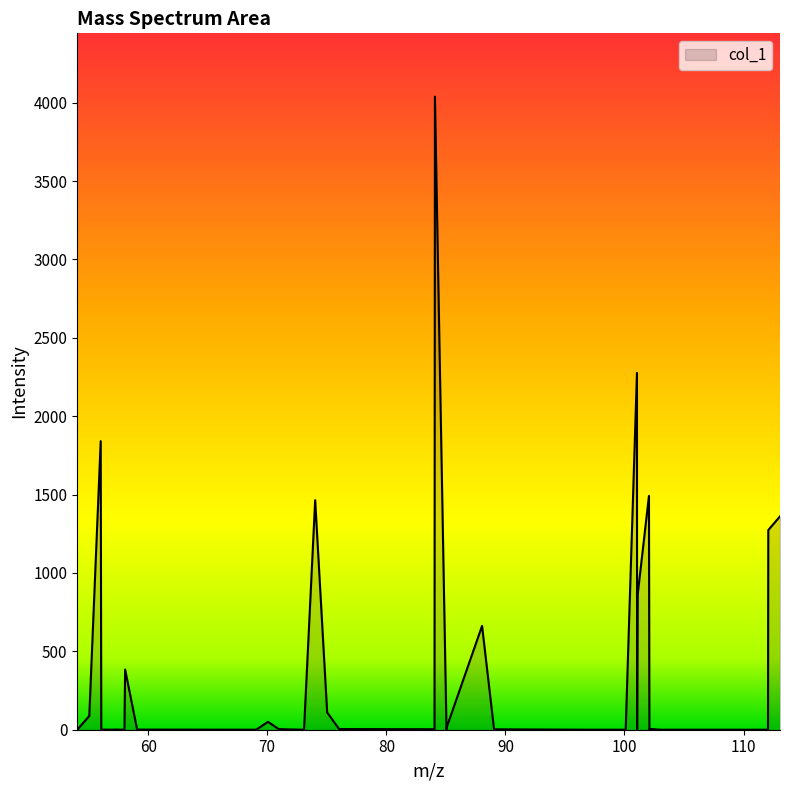

What is the greatest value displayed?

4038.7